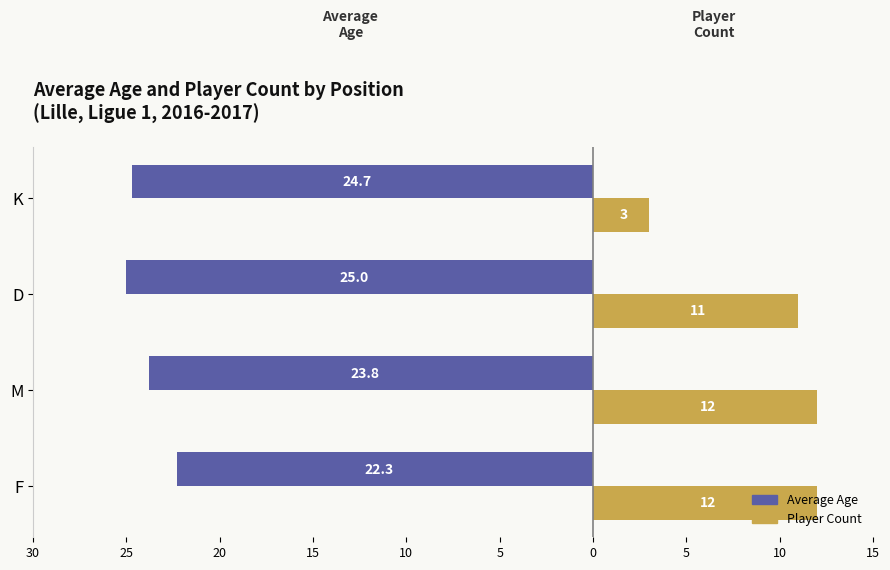

What are all the series names shown in the legend?

Average Age, Player Count